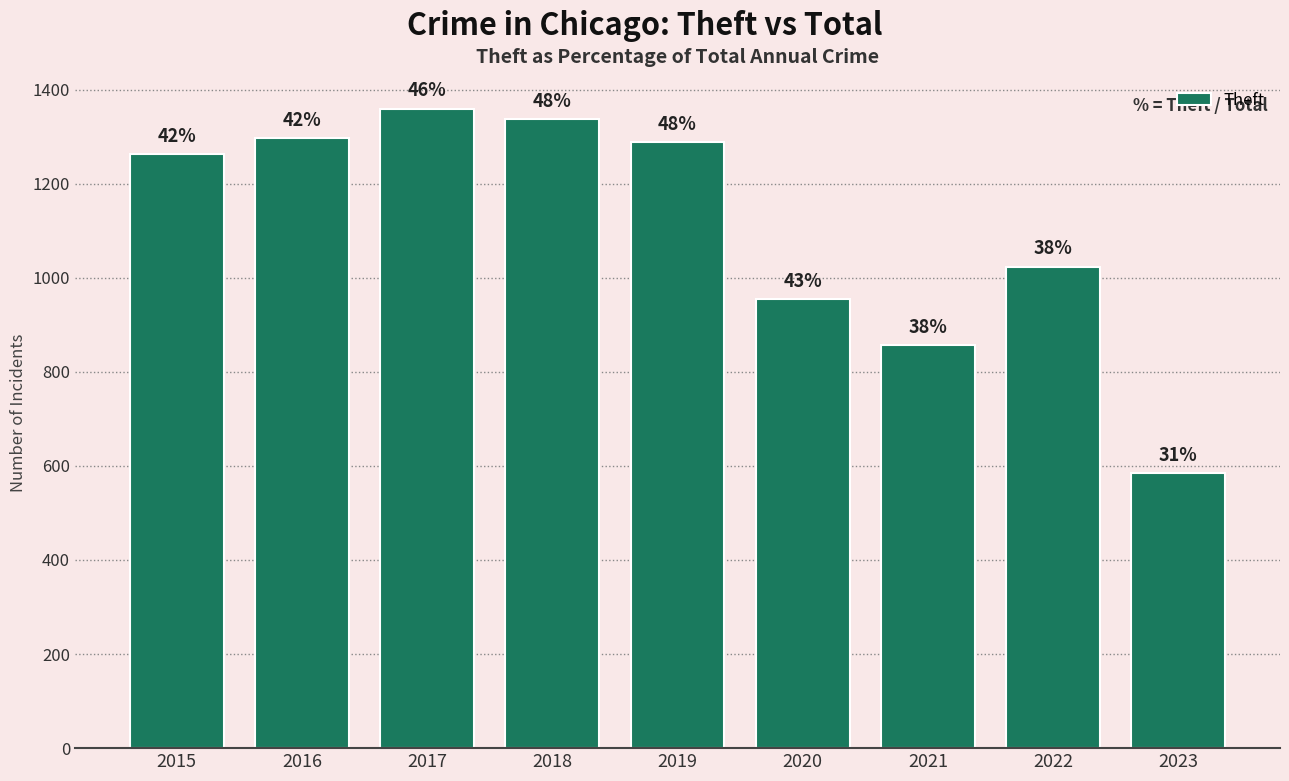

Are the bars horizontal?

No